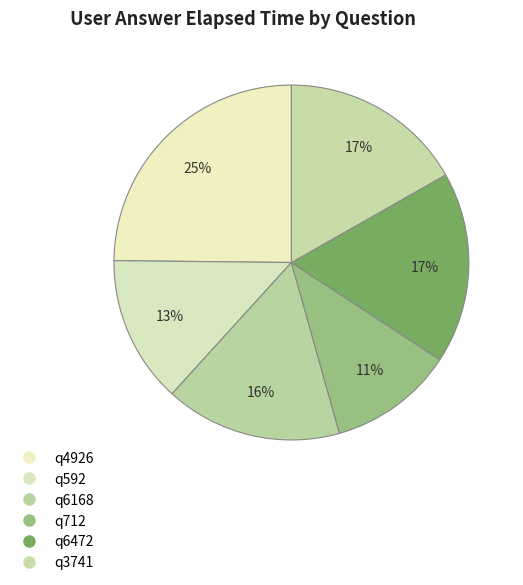

Is q712 the majority of the pie?

No